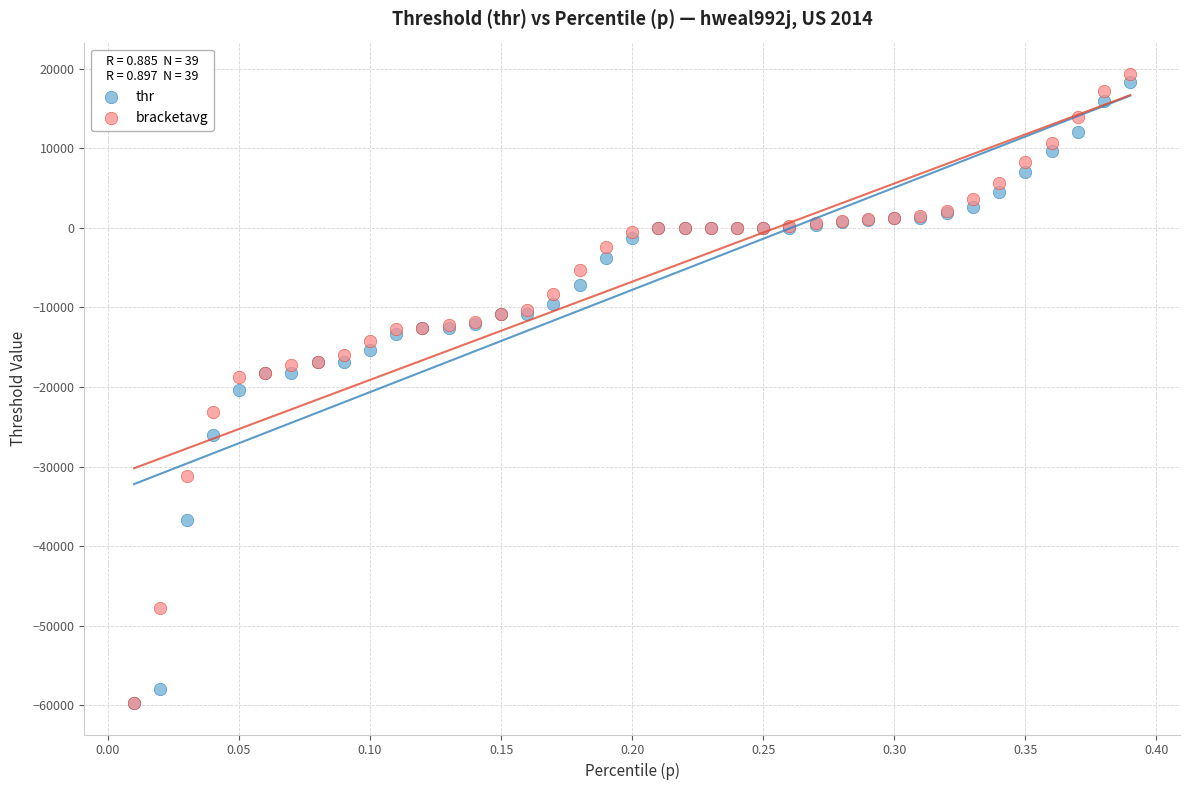

Which series has the largest Y range (max minus min)?

bracketavg